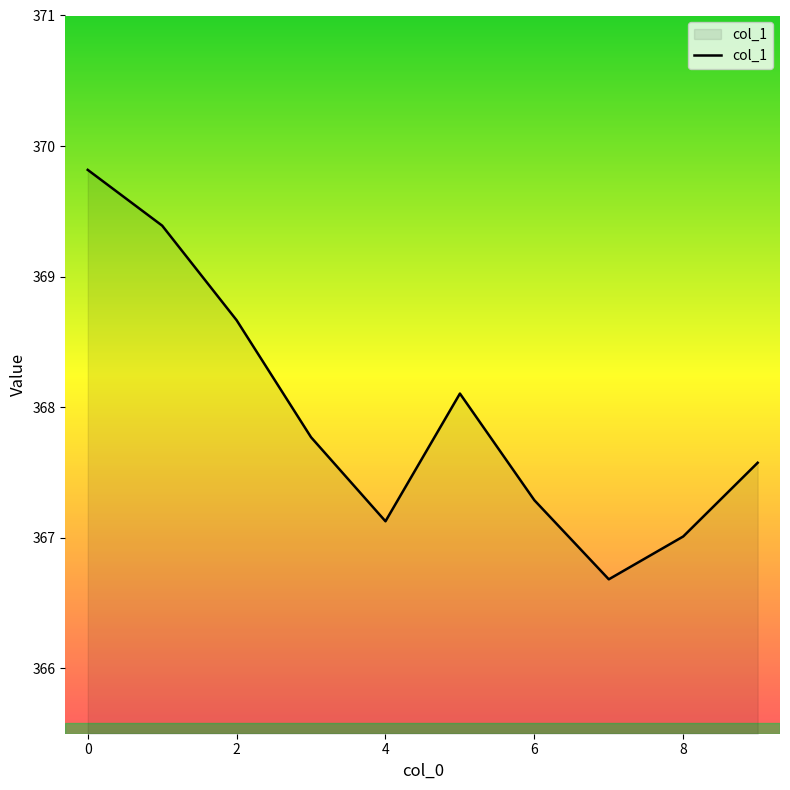

What is the maximum value shown in the chart?

369.8